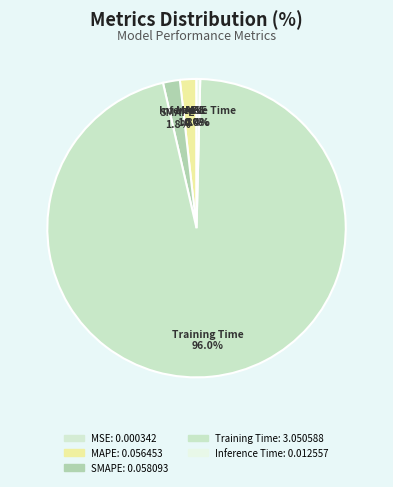

Which slice represents more than half of the pie?

Training Time